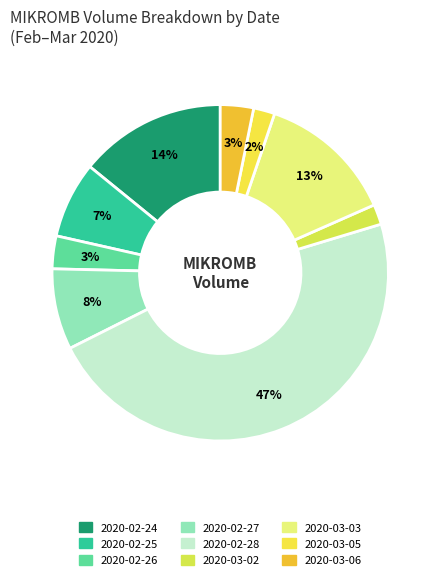

To the nearest percent, what is the difference between the 2020-02-27 and 2020-02-26 slice percentages?

5%